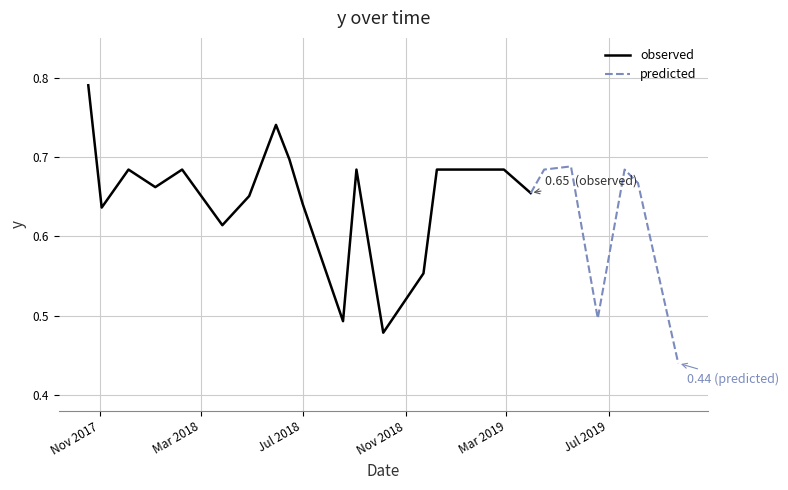

True or false: the data has more than 2 interior local peaks.

True